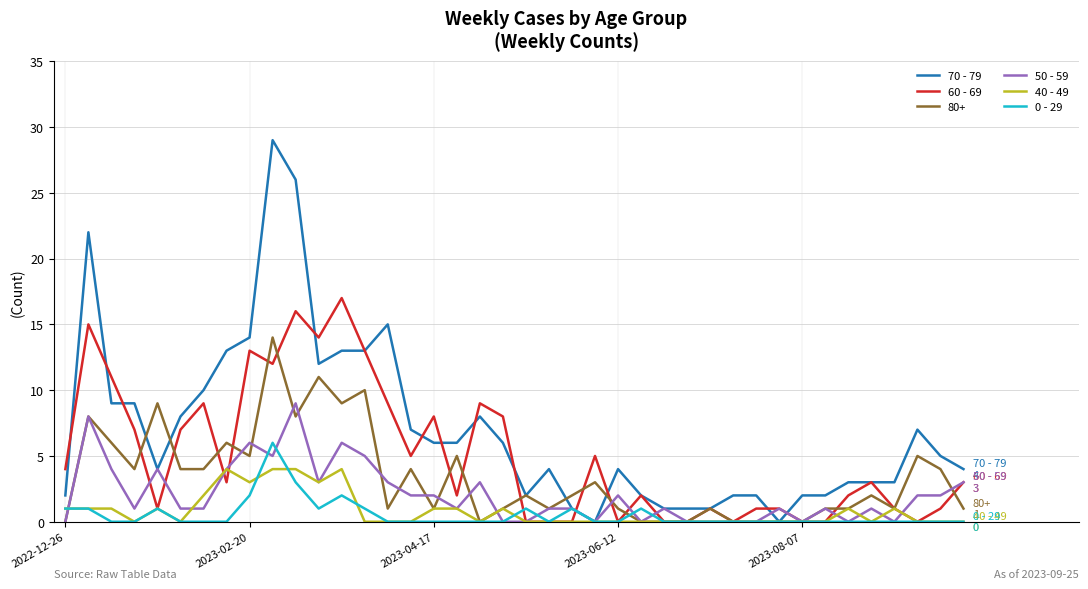

Which series has the largest total across all categories?

70 - 79